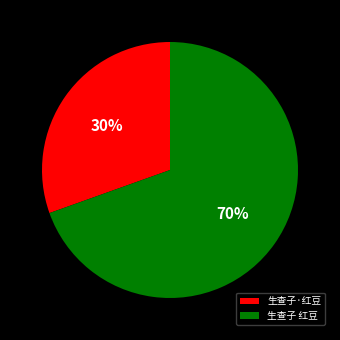

What percentage is the 生查子·红豆 slice, to the nearest percent?

30%